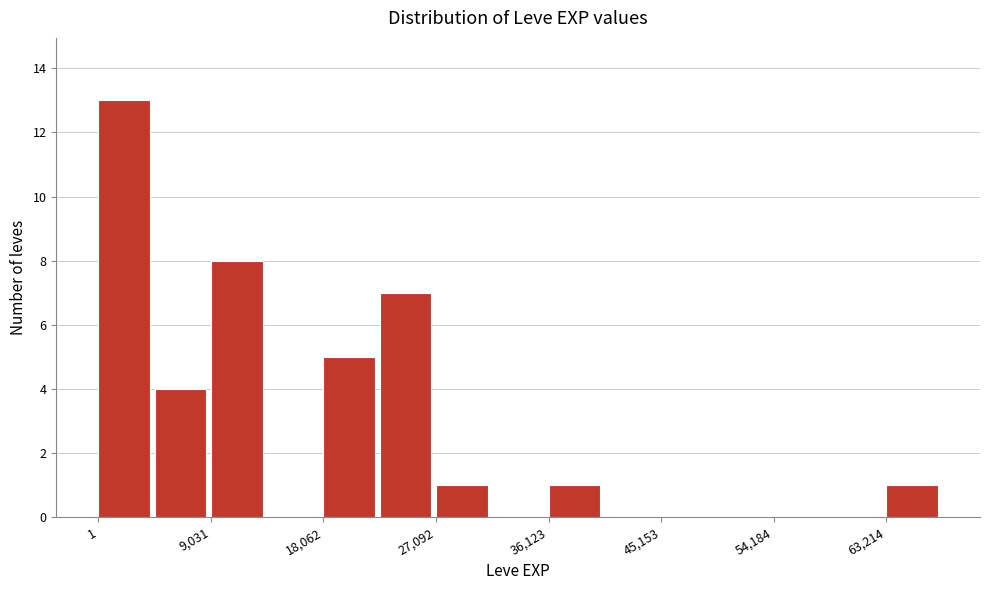

Reading left to right, transcribe this chart: for each bar, give the range it covers on the x-axis and its height. Neither the bar edges nor the heights are printed on the chart, so give them approximately, as read against the axes.

0 to 5000: 13
5000 to 9000: 4
9000 to 14000: 8
14000 to 18000: 0
18000 to 23000: 5
23000 to 27000: 7
27000 to 32000: 1
32000 to 36000: 0
36000 to 41000: 1
41000 to 45000: 0
45000 to 50000: 0
50000 to 54000: 0
54000 to 59000: 0
59000 to 63000: 0
63000 to 68000: 1